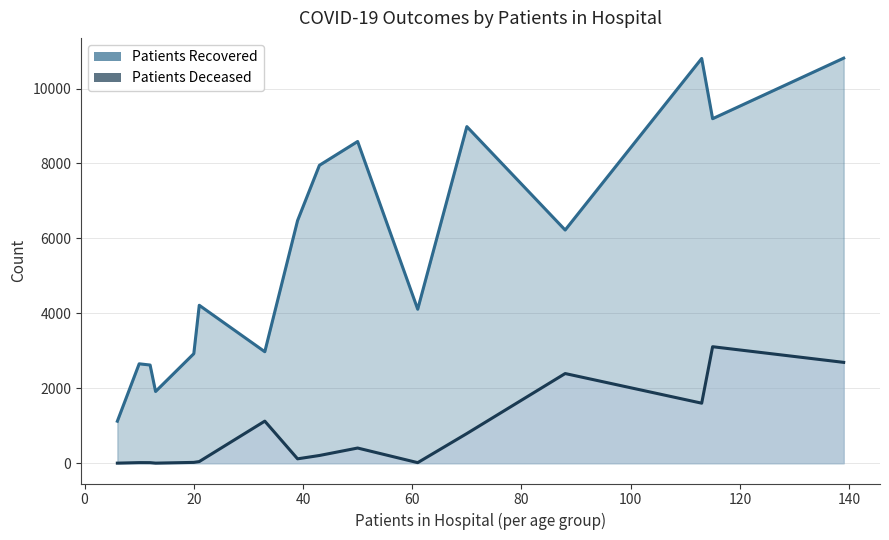

What is the total value across all series at <20?

4126